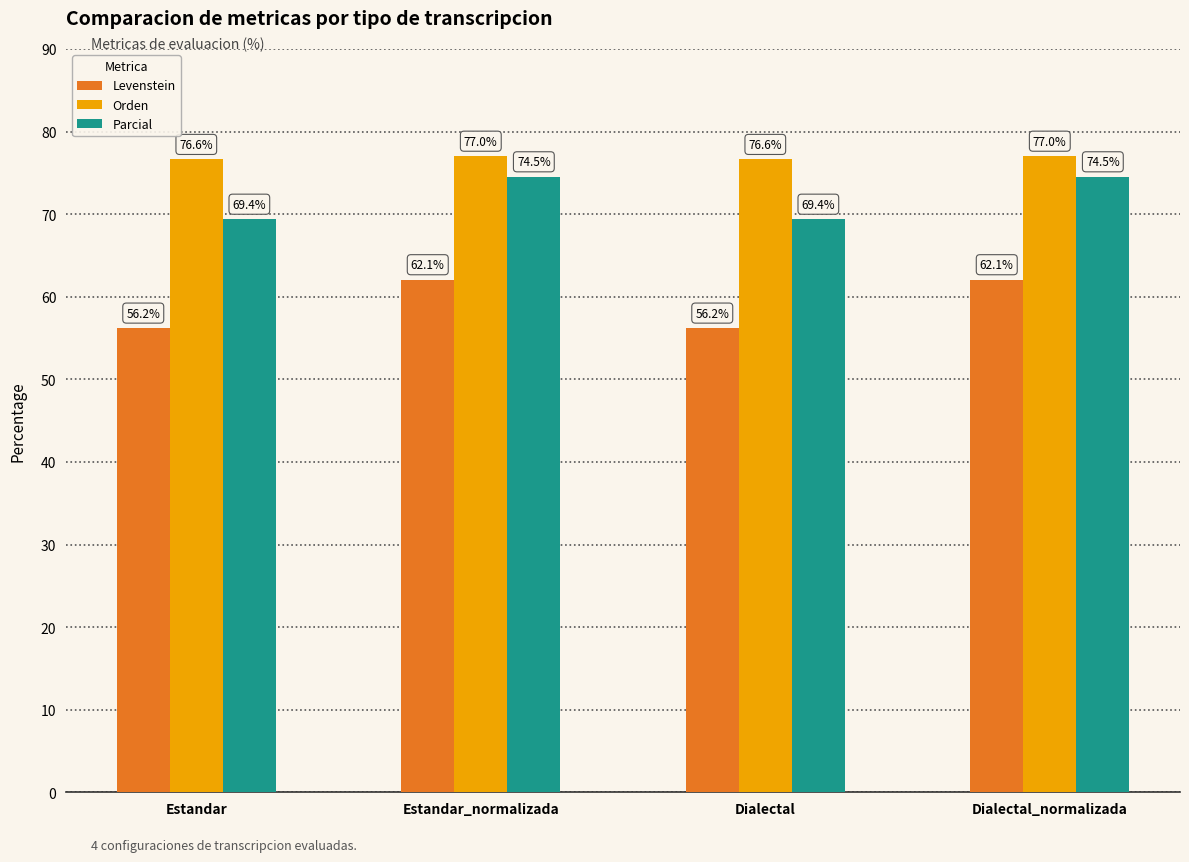

Which series has the widest spread of values?

Levenstein